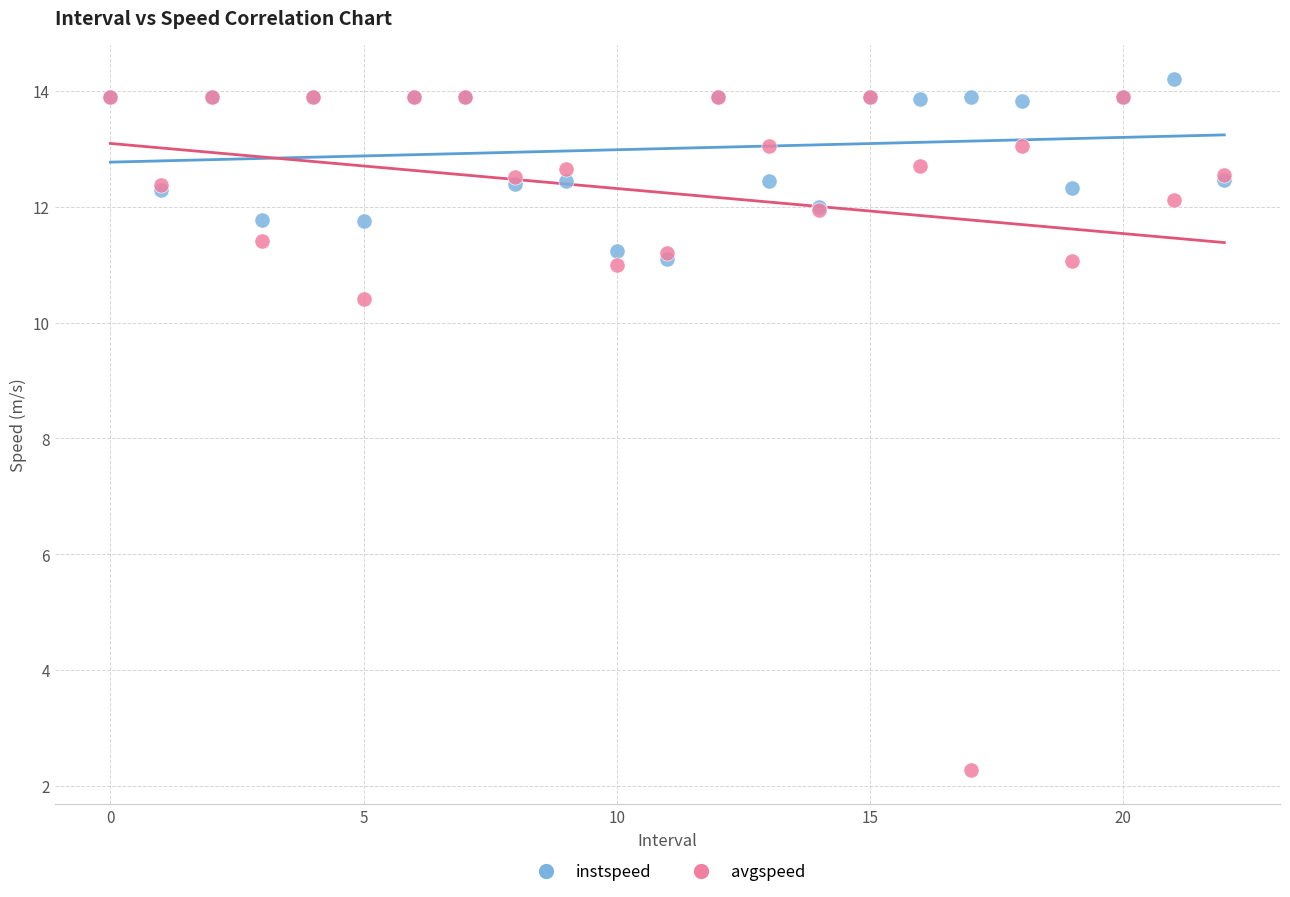

Across all series, what Y value is closest to 8?

10.4